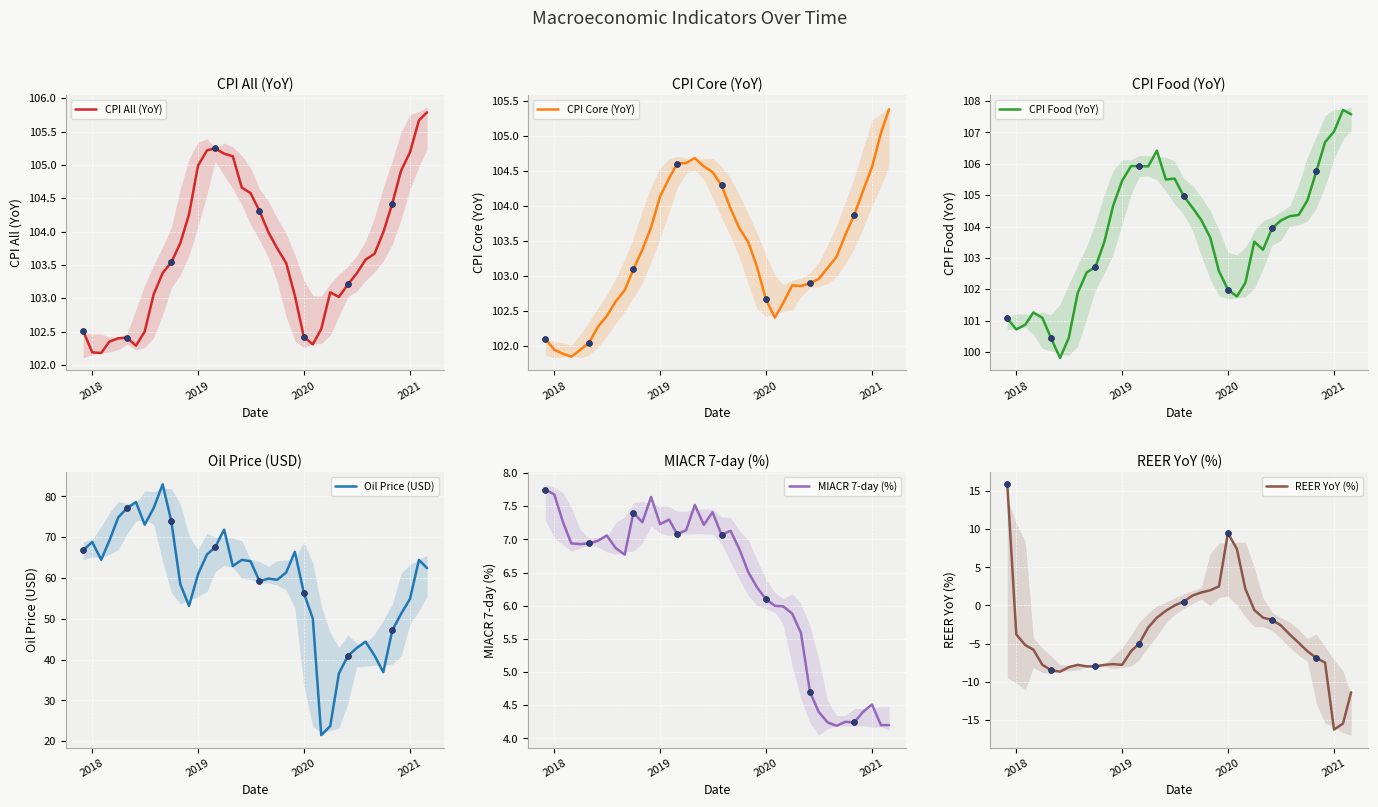

What is the maximum value for CPI All (YoY)?

105.8